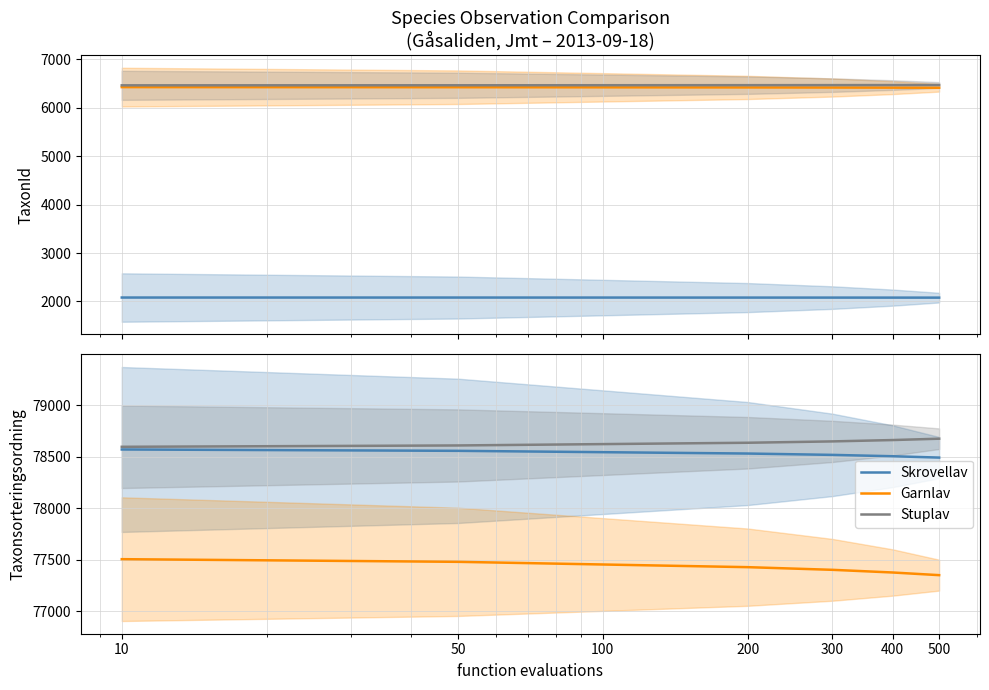

Between 50 and 500, which series saw the biggest shift?

Garnlav